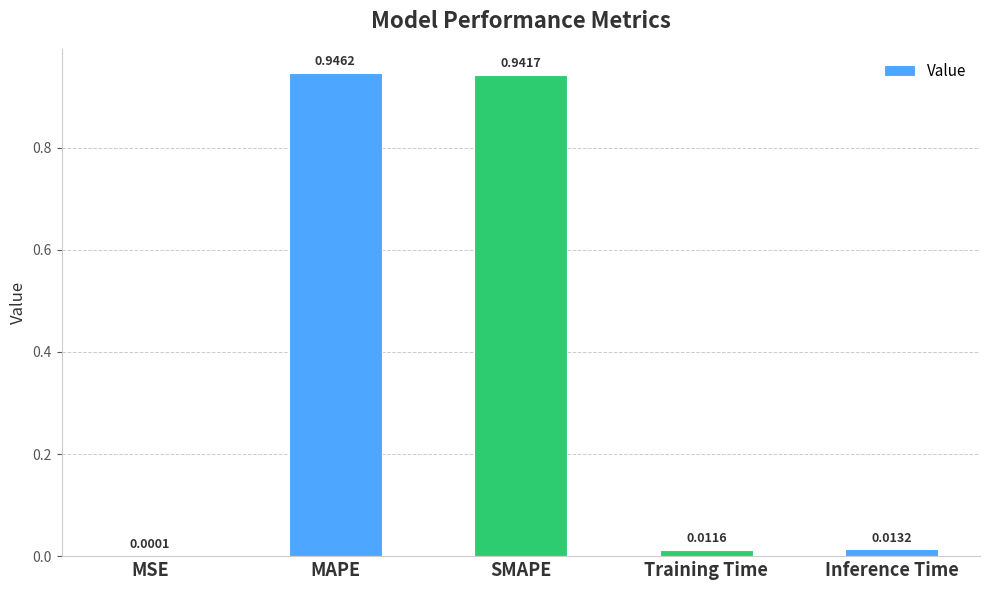

What is the sum of all values?

1.9